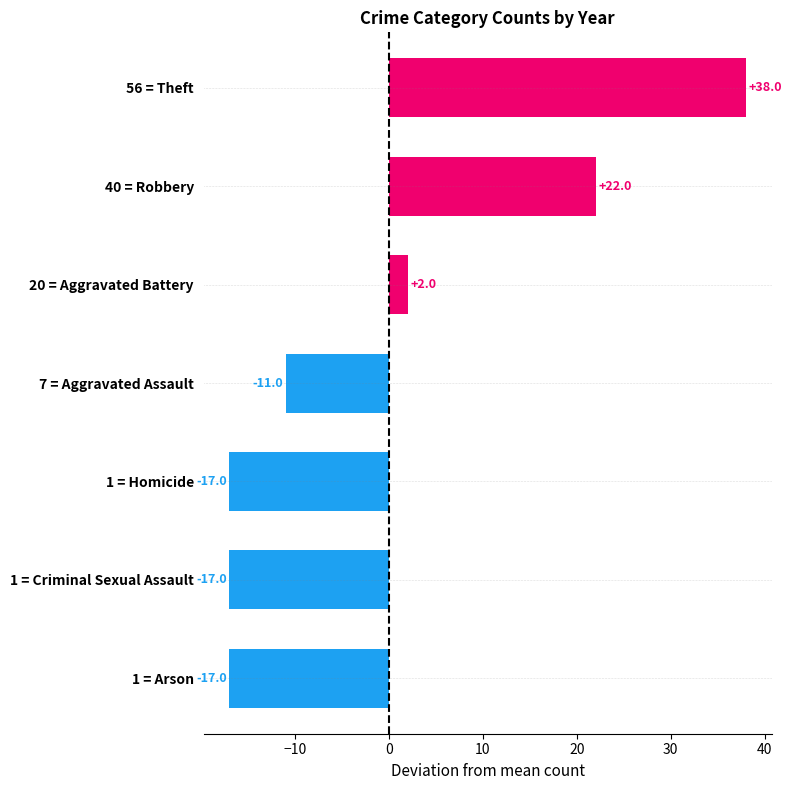

How many bars are there in total?

7